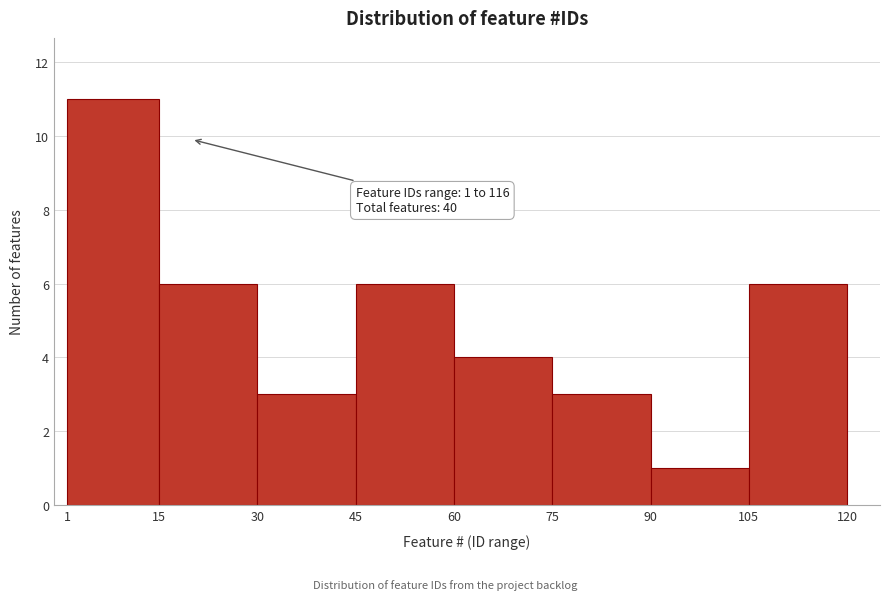

Over which range of the x-axis is the bar tallest?

1 to 15